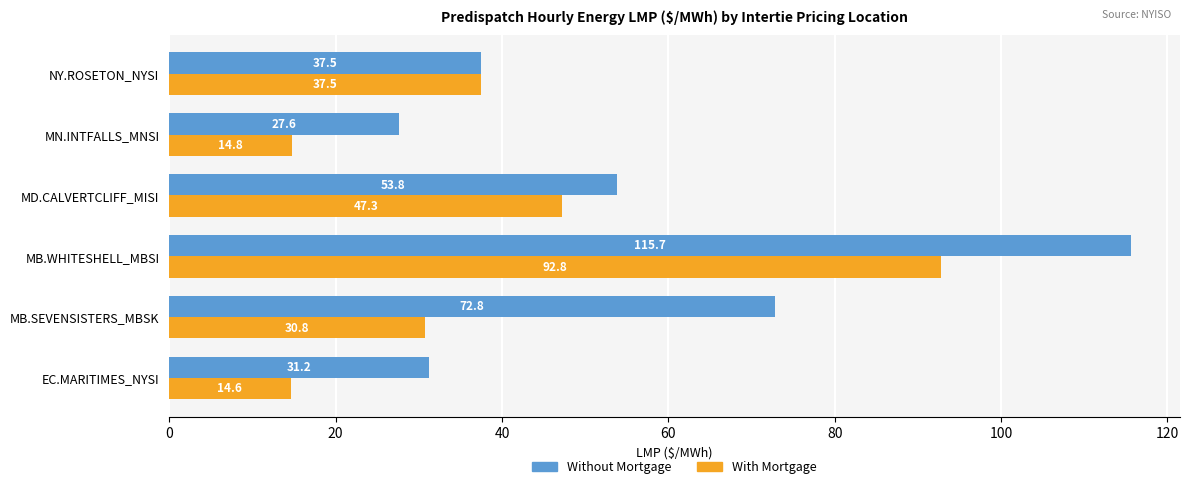

What is the average value of the Without Mortgage series?

56.4